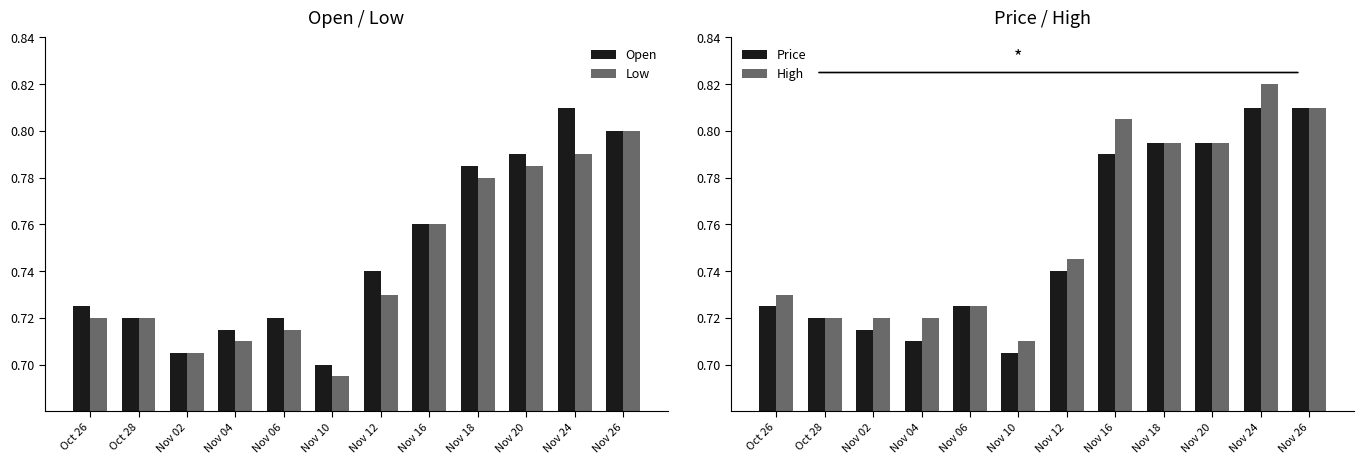

What value does the Low series have at Nov 16?

0.8